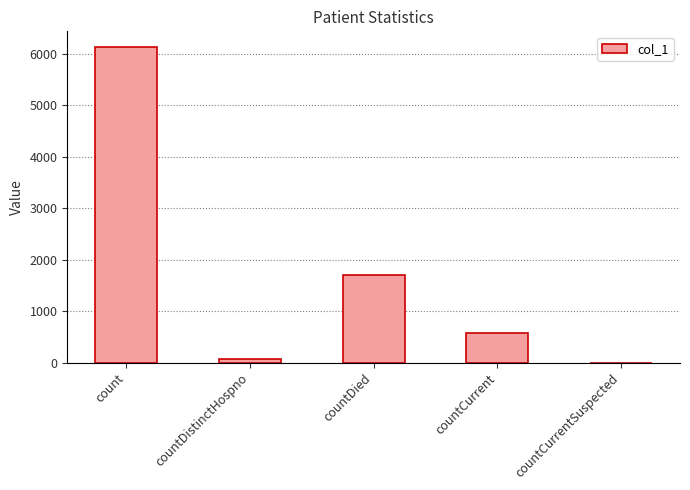

What is the change in value from countDistinctHospno to countCurrent?

+492